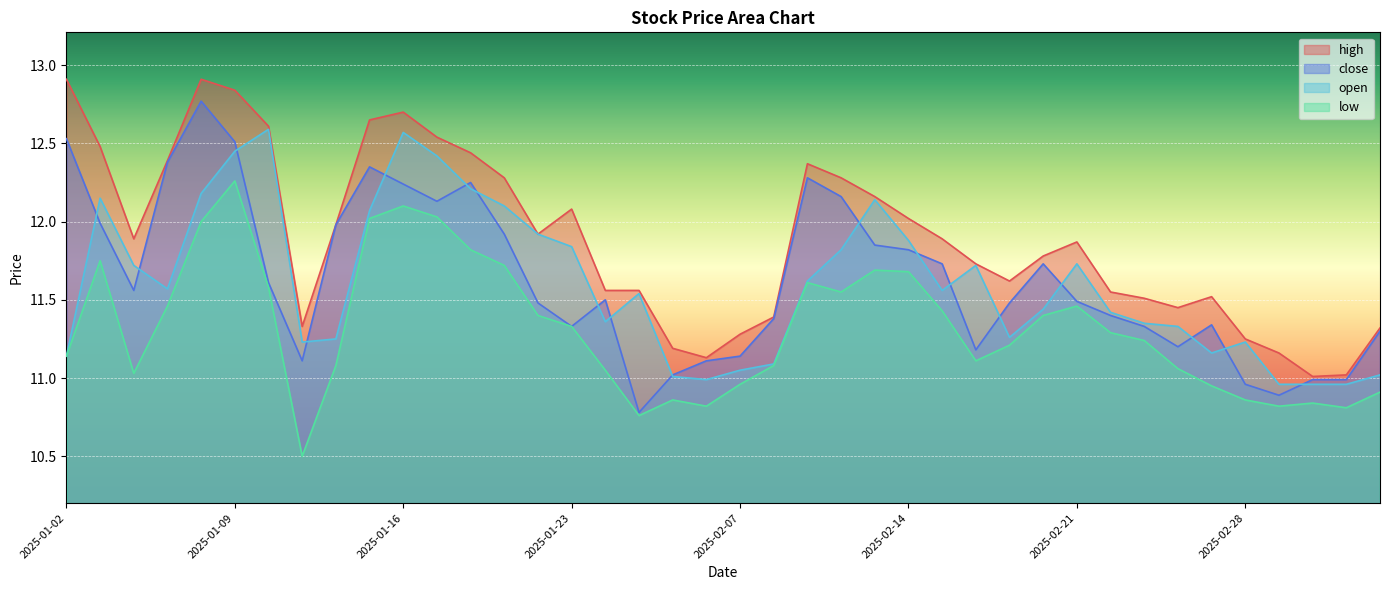

Where is the first local minimum for high?

2025-01-06